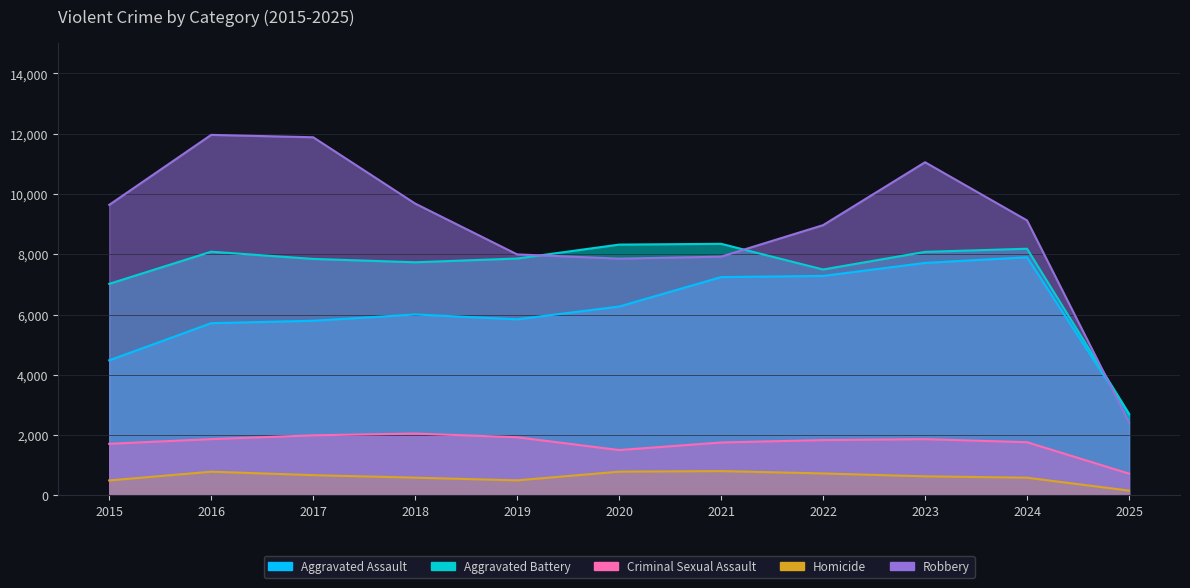

The Robbery series shows 6675 at 2023. True or false?

False